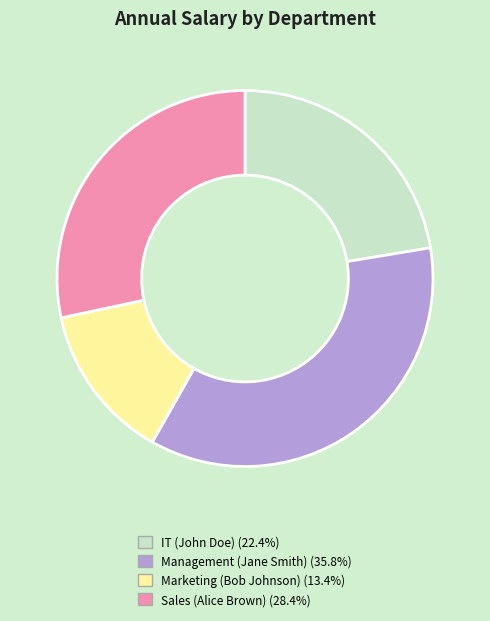

What is the smallest slice in the pie chart?

Marketing (Bob Johnson)